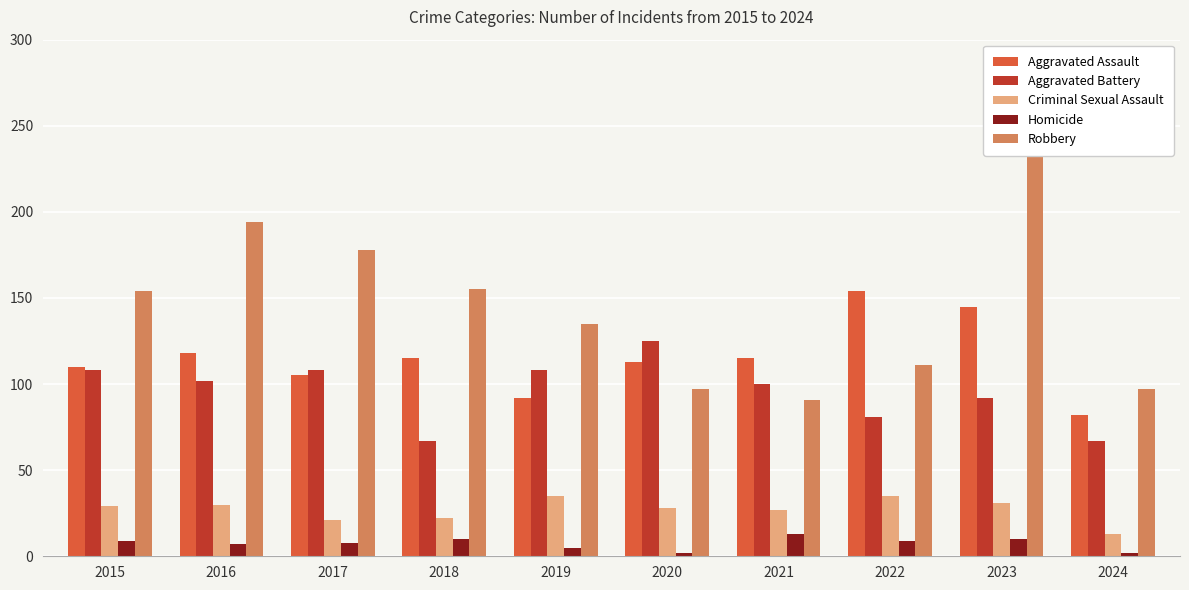

At 2021, list the series in order from smallest to largest.

Homicide, Criminal Sexual Assault, Robbery, Aggravated Battery, Aggravated Assault